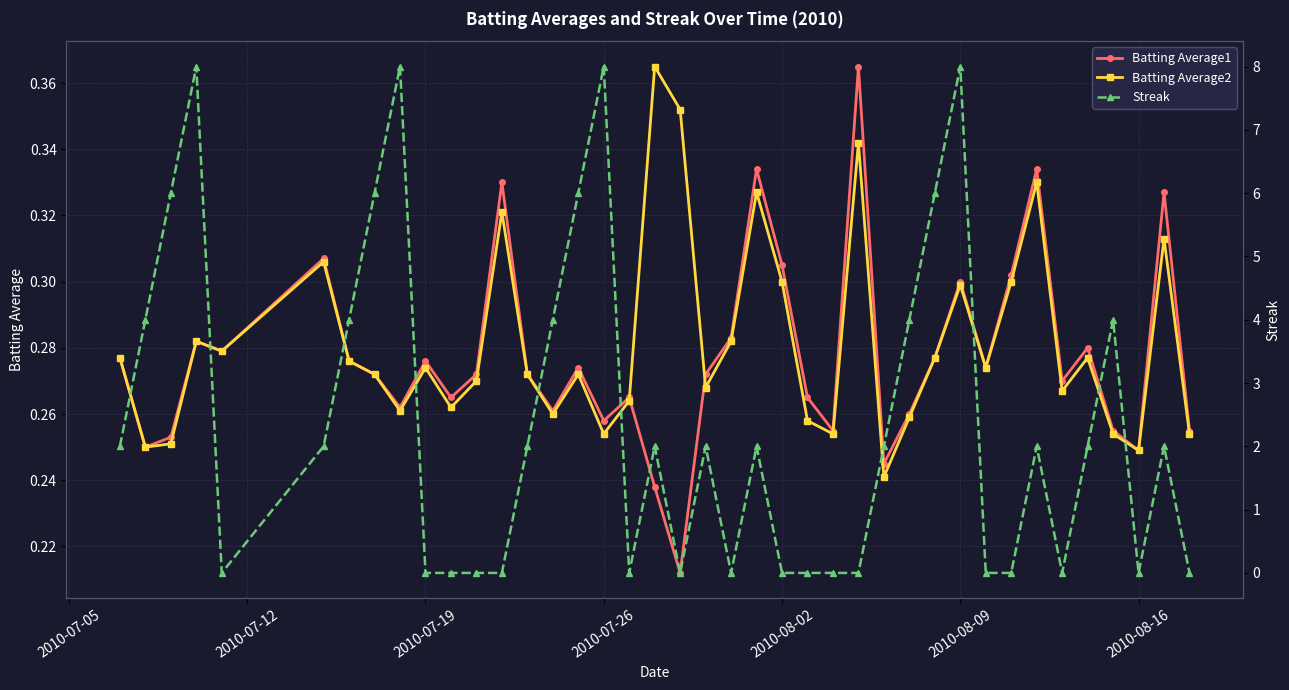

What position from the right is 2010-07-19?

31